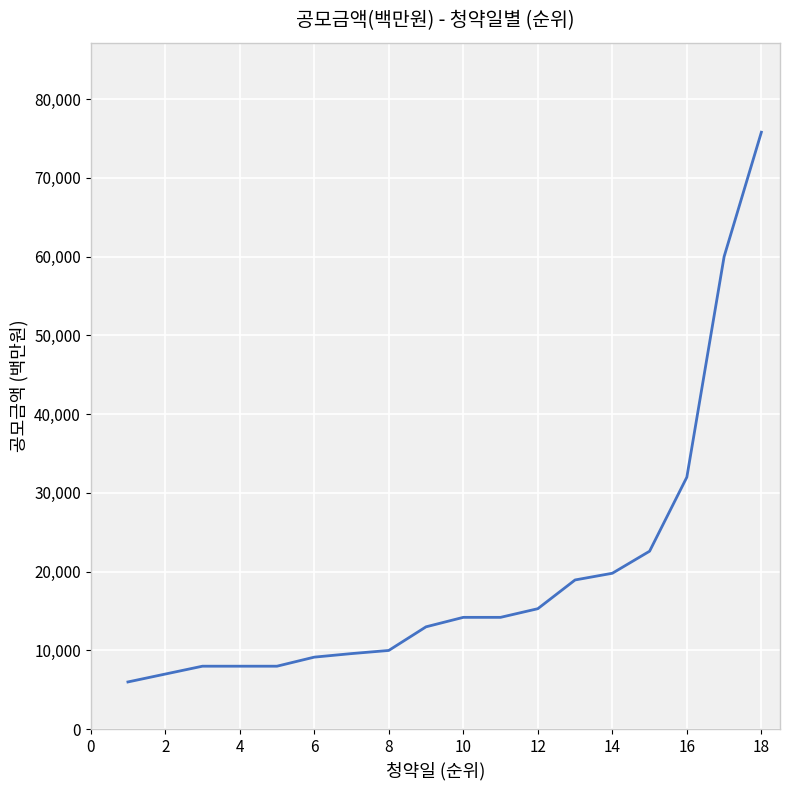

What is the greatest value displayed?

75800